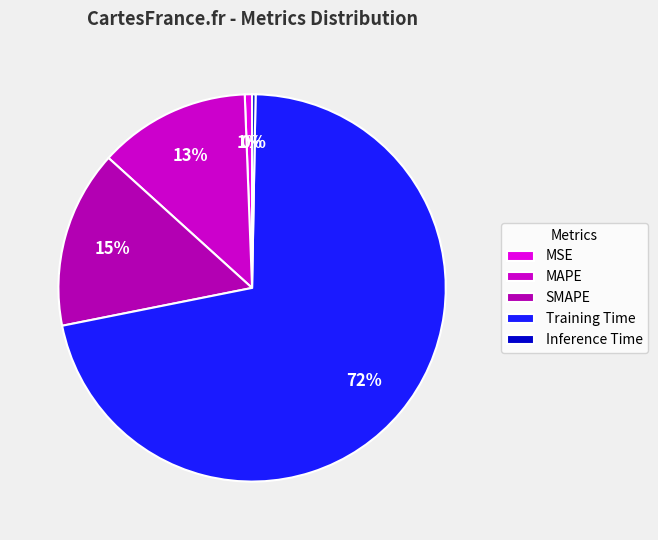

The Inference Time slice represents 0% of the pie. True or false?

True